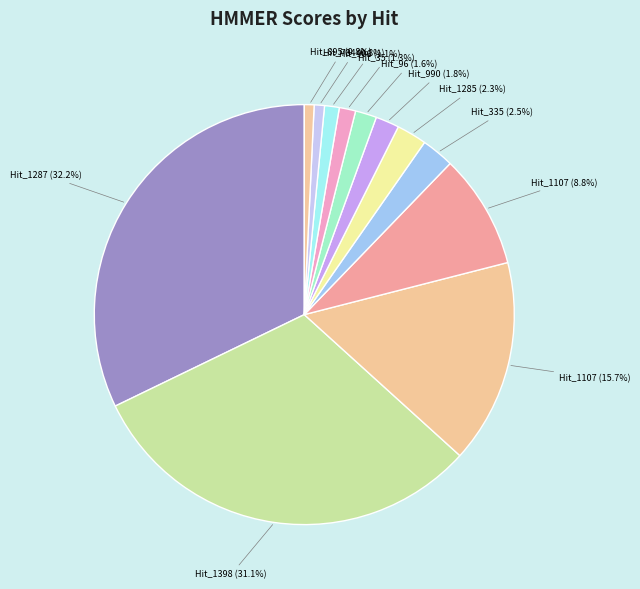

Rank the categories by value from highest to lowest.

NZ_CP010413.1_1287/1-398, NZ_CP010413.1_1398/13-393, NZ_CP010413.1_1107/7-227, NZ_CP010413.1_1107/274-432, NZ_CP010413.1_335/104-216, NZ_CP010413.1_1285/25-53, NZ_CP010413.1_990/116-241, NZ_CP010413.1_96/104-198, NZ_CP010413.1_35/95-207, NZ_CP010413.1_906/87-187, NZ_CP010413.1_784/19-66, NZ_CP010413.1_895/215-314